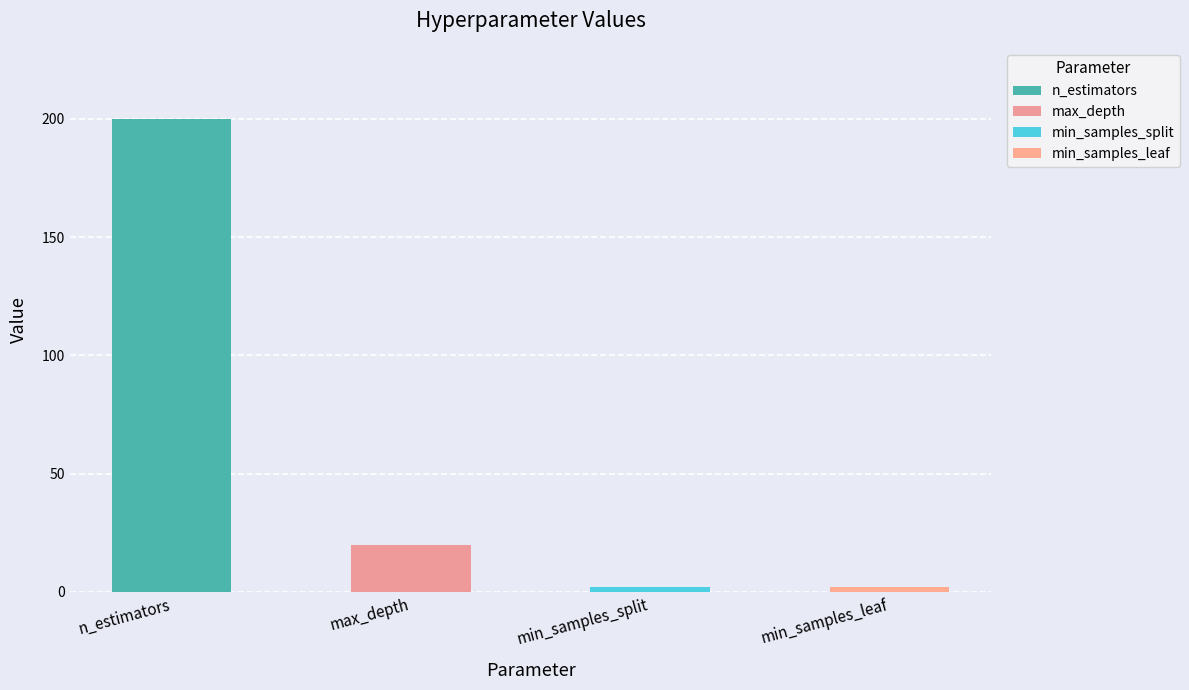

Rank the categories by value from highest to lowest.

n_estimators, max_depth, min_samples_split, min_samples_leaf